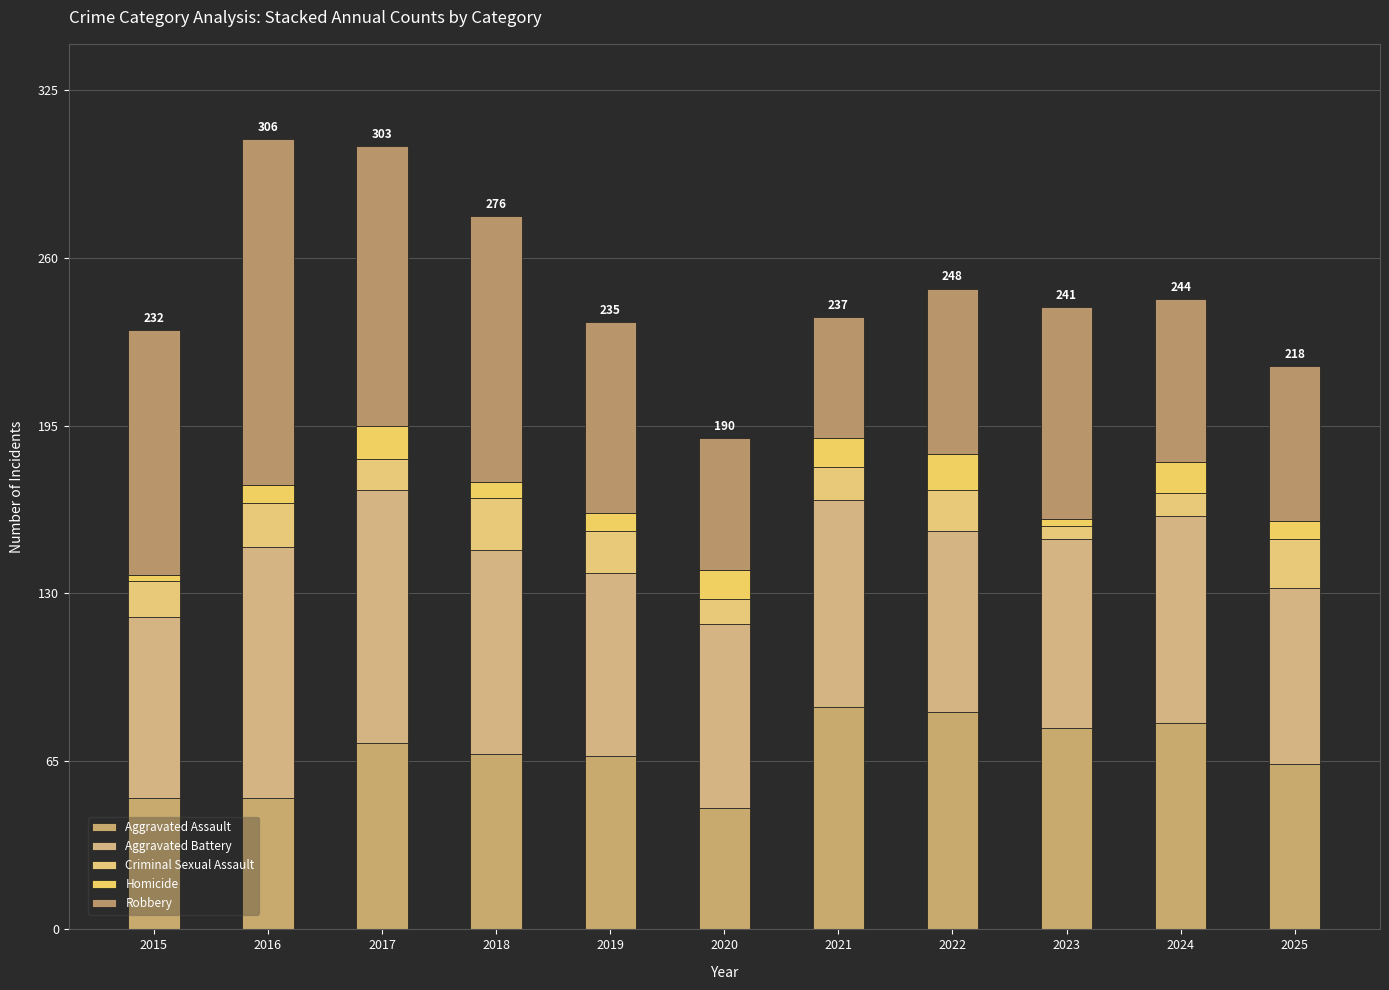

At how many categories does at least one series exceed 97?

3